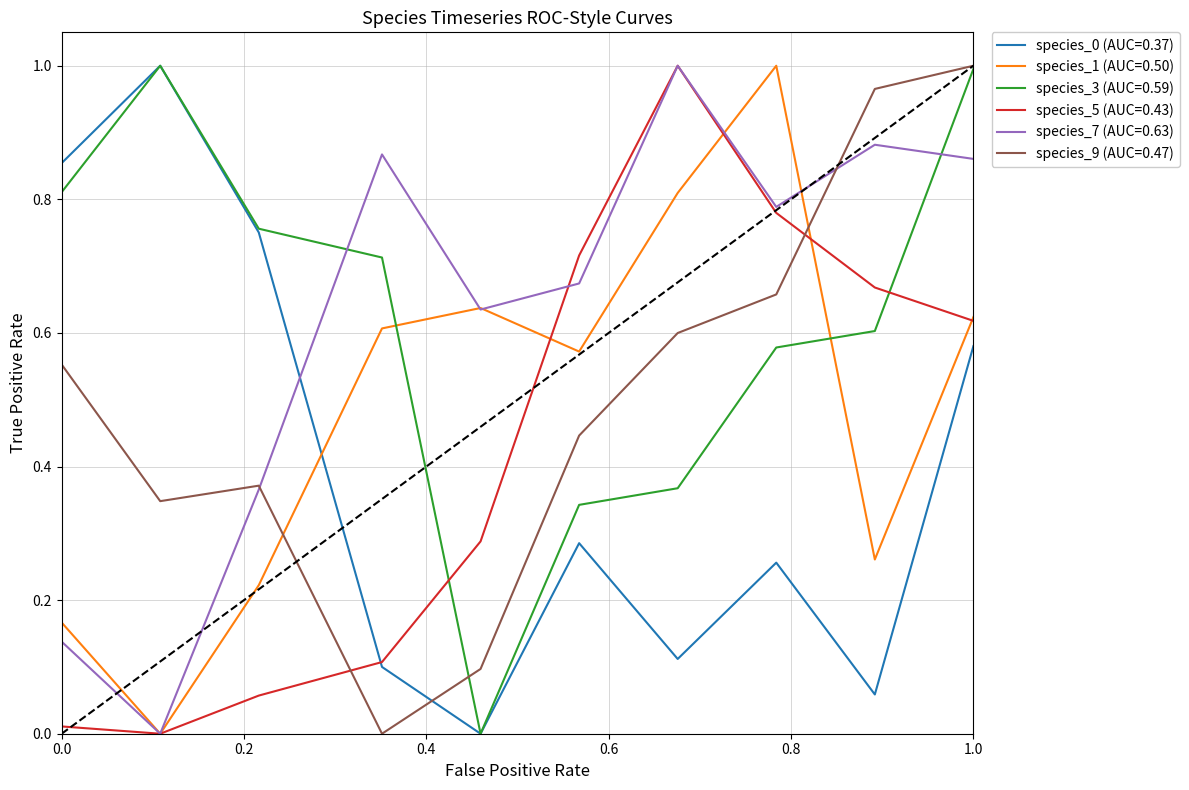

How many lines are shown in the chart?

6